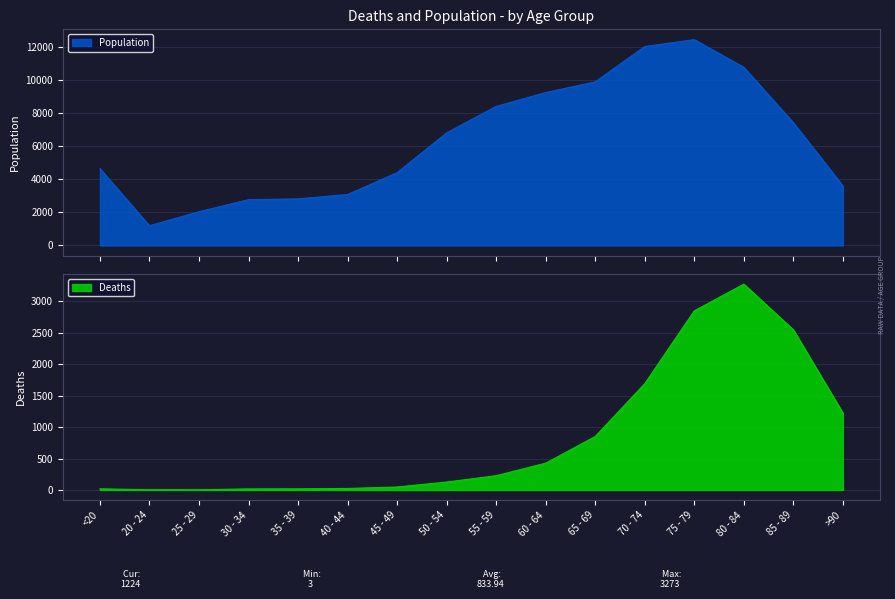

At how many categories does at least one series exceed 5121?

8